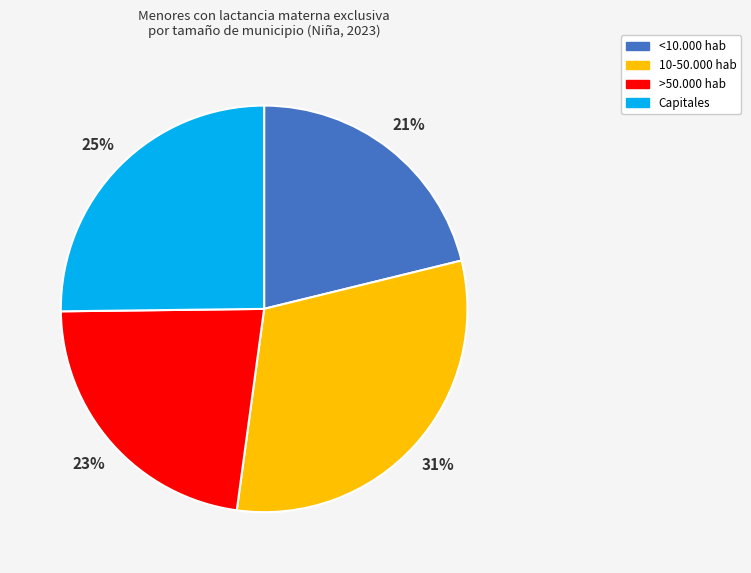

What is the ratio of the value at Capitales to the value at >50.000 hab?

1.1